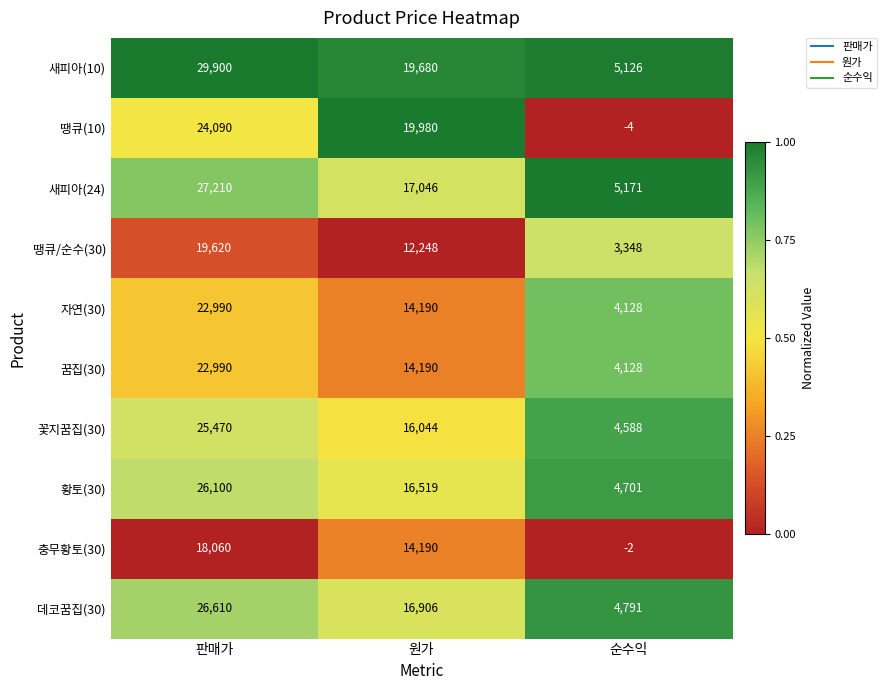

Which series has the widest spread of values?

새피아(10)